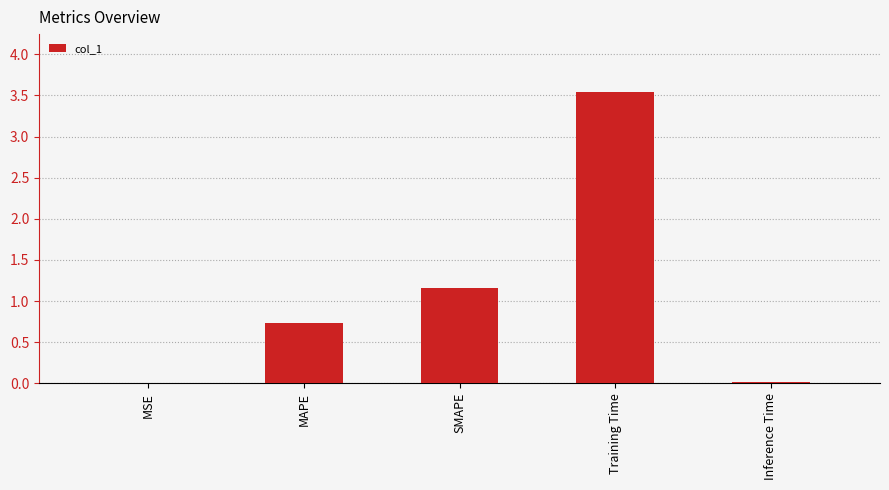

Count the number of data series in this chart.

1